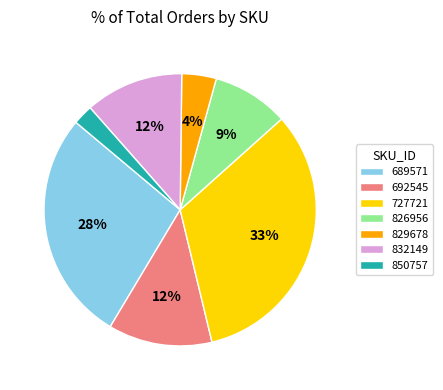

True or false: 826956 accounts for 9% of the total.

True